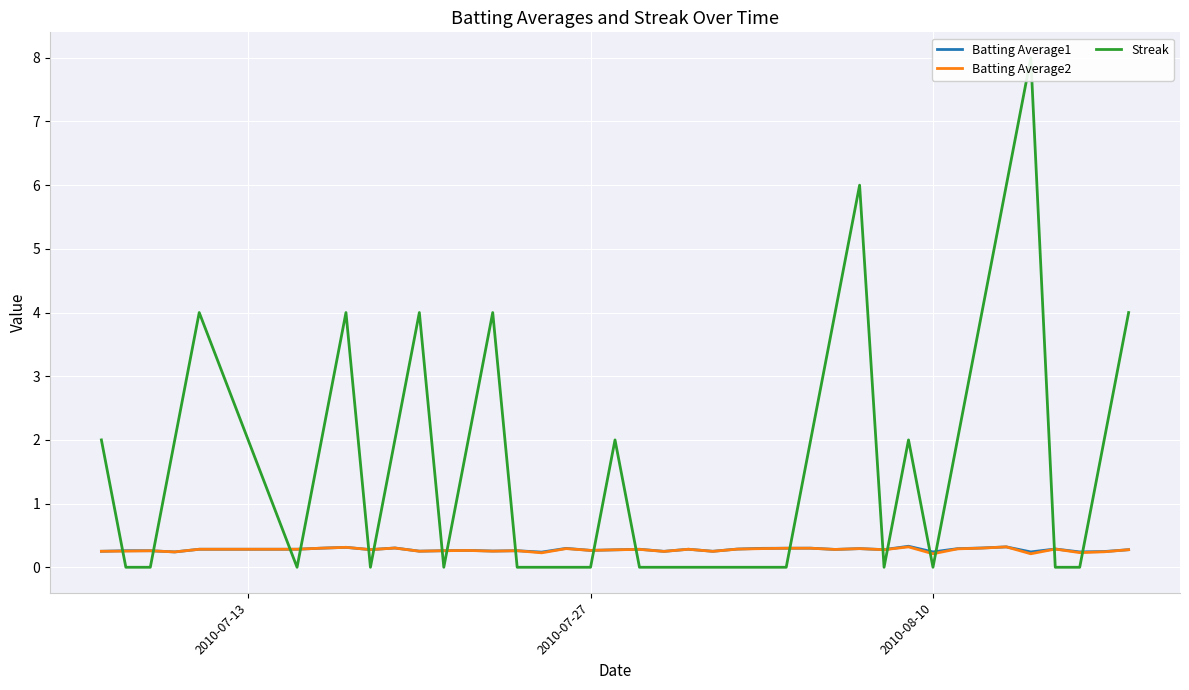

What is the maximum value shown in the chart?

8.0